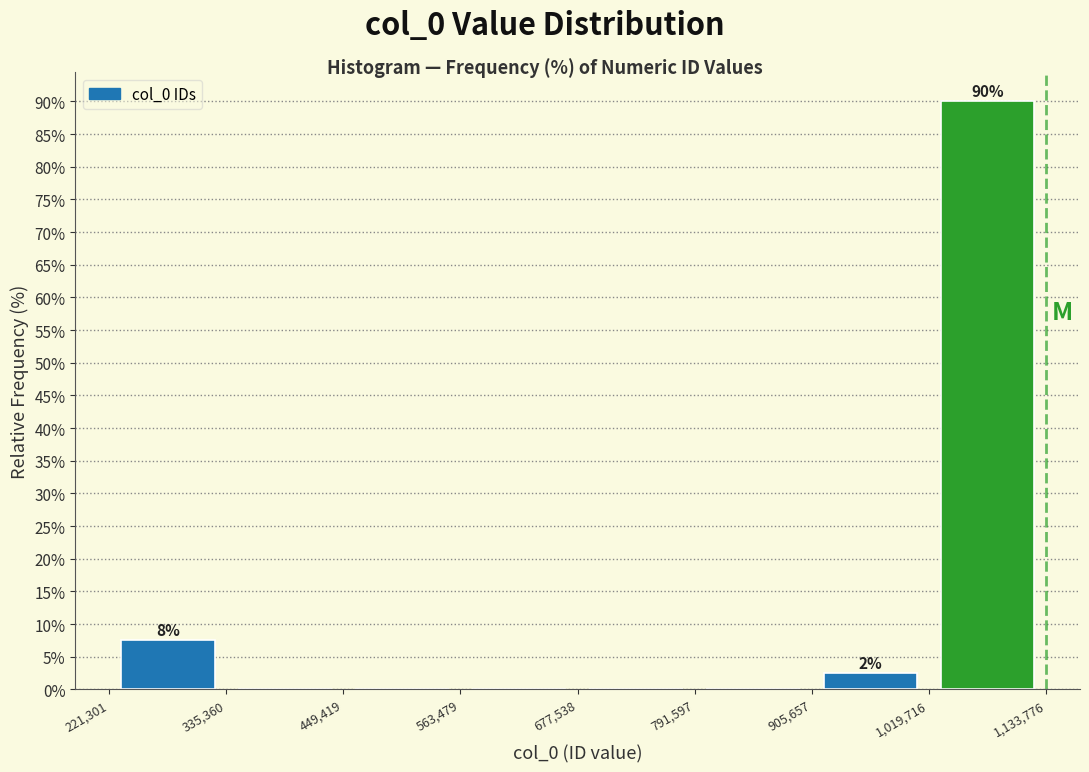

Over which range of the x-axis is the bar tallest?

1,019,716 to 1,133,776